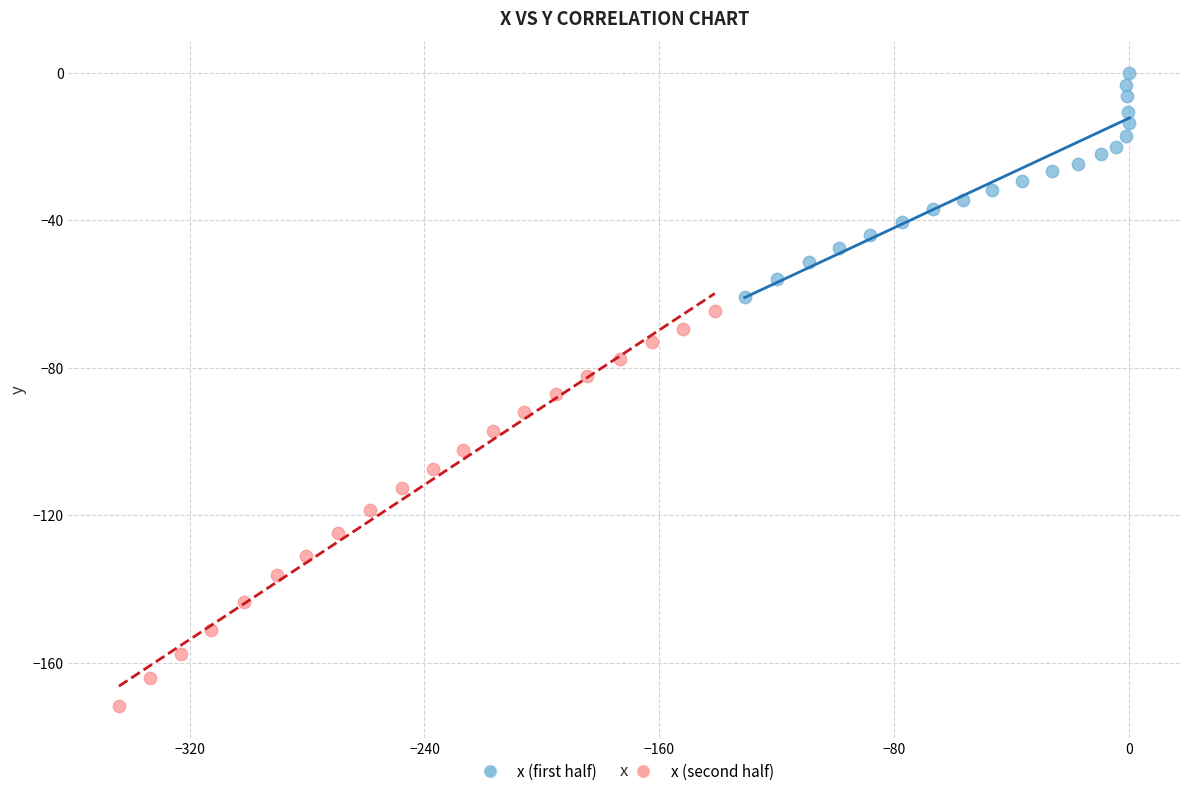

Which series contains the highest Y value?

x (first half)